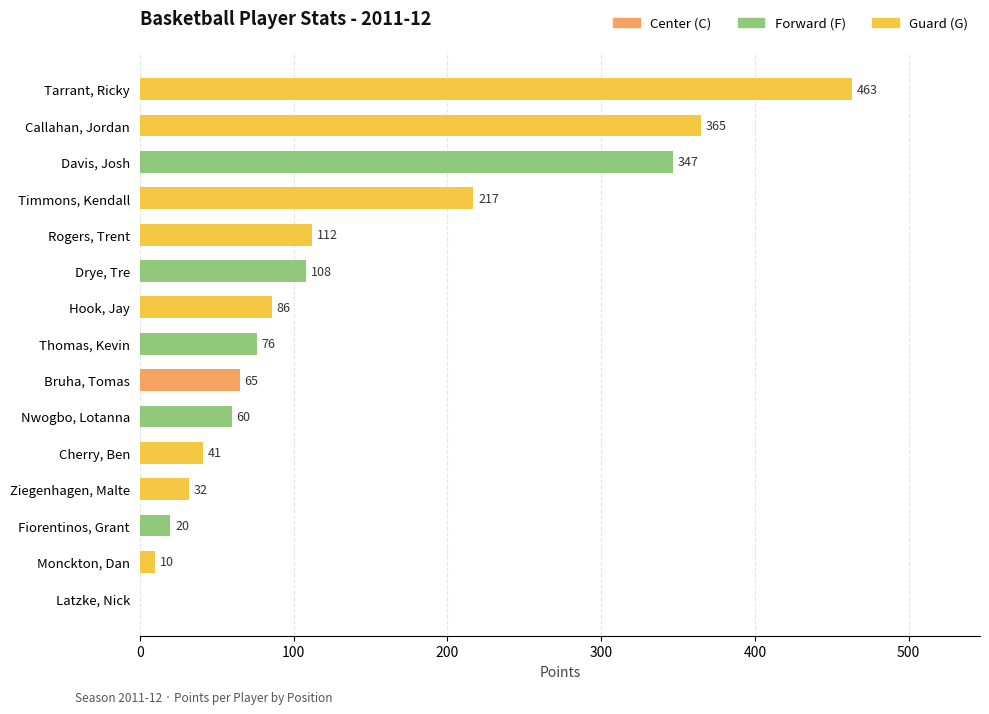

What is the sum of all values?

2002